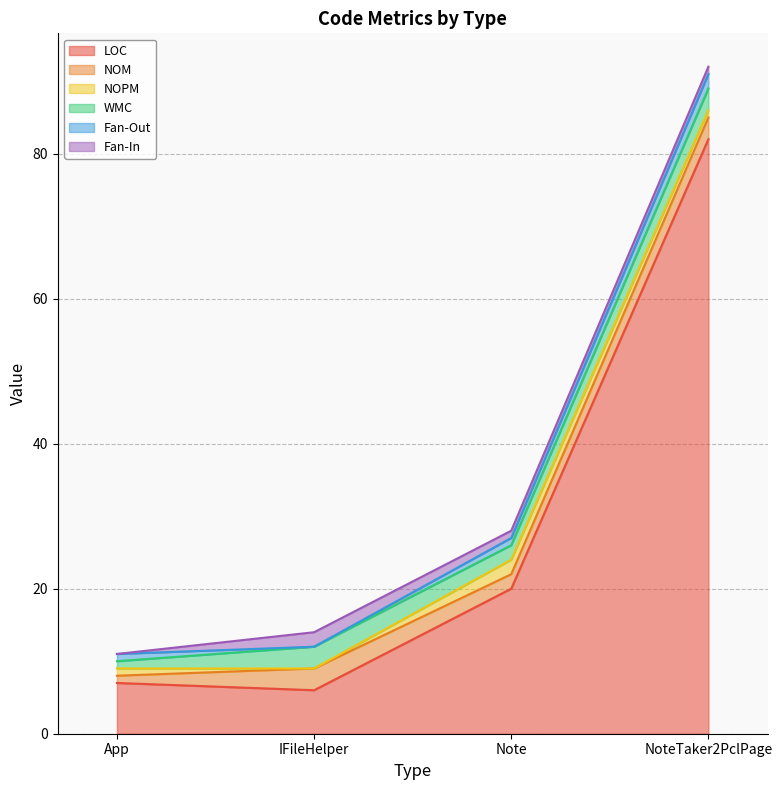

At which category is the sum across all series the highest?

NoteTaker2PclPage